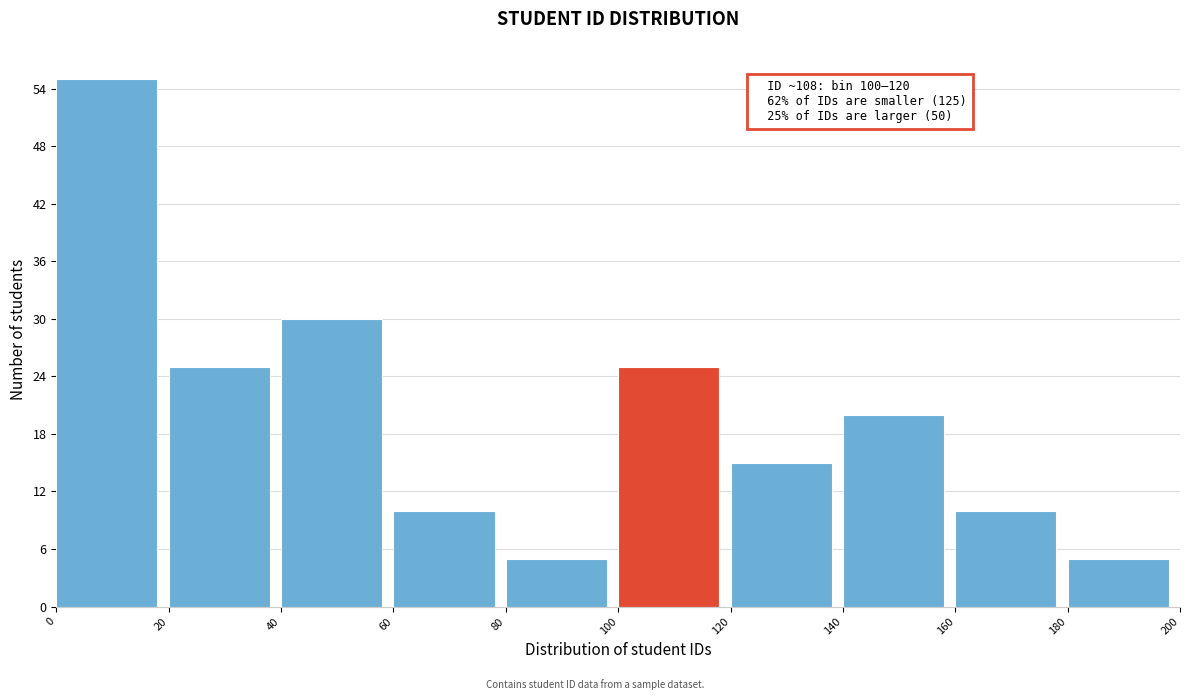

Over which range of the x-axis is the bar tallest?

0 to 20